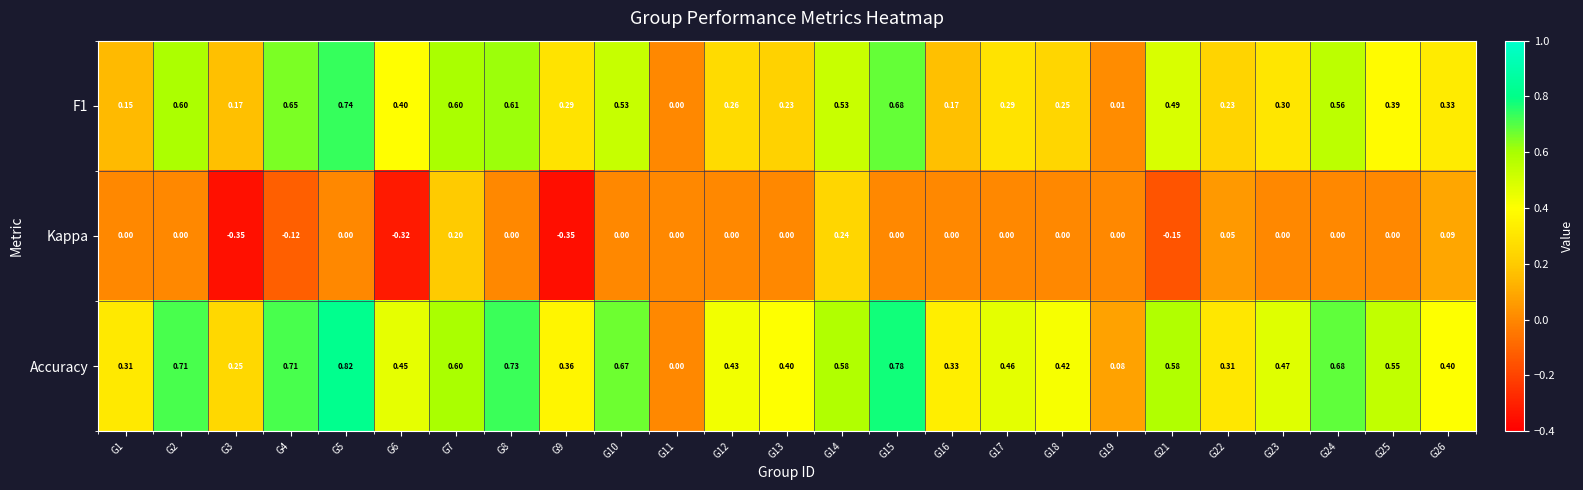

Which series has the widest spread of values?

Accuracy